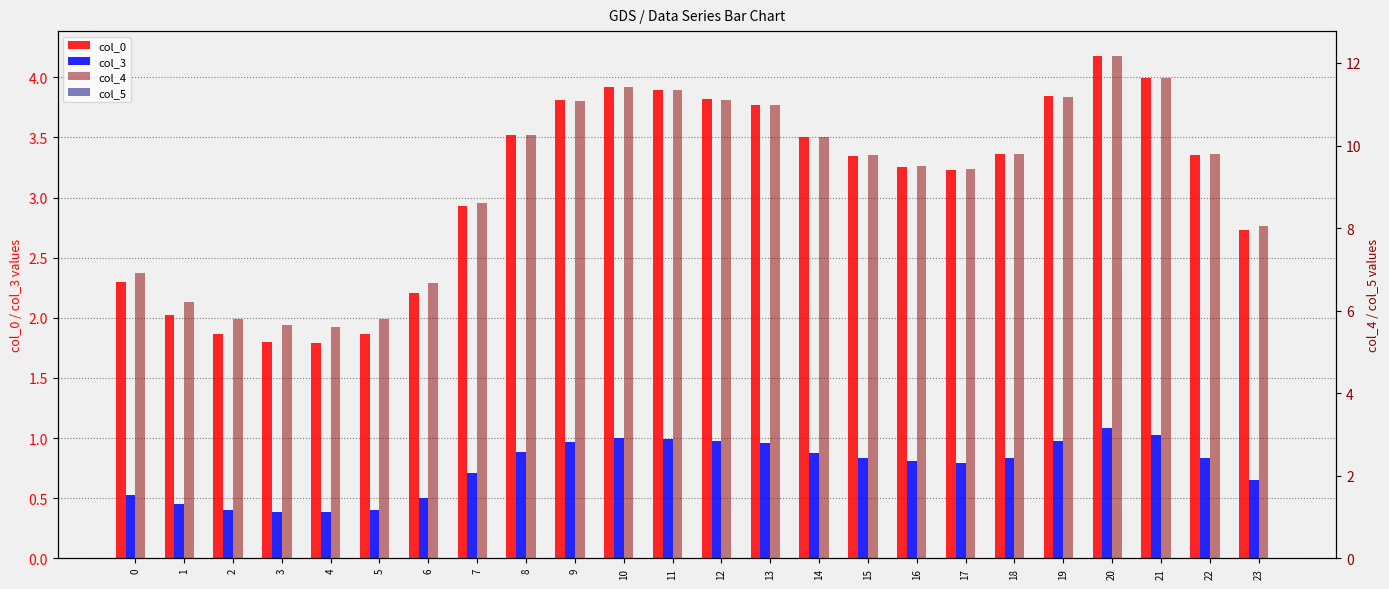

Reading left to right, transcribe all the data shown in this chart.

col_0: 2.3	2.0	1.9	1.8	1.8	1.9	2.2	2.9	3.5	3.8	3.9	3.9	3.8	3.8	3.5	3.3	3.3	3.2	3.4	3.8	4.2	4.0	3.4	2.7
col_3: 0.5	0.5	0.4	0.4	0.4	0.4	0.5	0.7	0.9	1.0	1.0	1.0	1.0	1.0	0.9	0.8	0.8	0.8	0.8	1.0	1.1	1.0	0.8	0.7
col_4: 6.9	6.2	5.8	5.6	5.6	5.8	6.7	8.6	10.3	11.1	11.4	11.3	11.1	11.0	10.2	9.8	9.5	9.4	9.8	11.2	12.2	11.6	9.8	8.1
col_5: 0.0	0.0	0.0	0.0	0.0	0.0	0.0	0.0	0.0	0.0	0.0	0.0	0.0	0.0	0.0	0.0	0.0	0.0	0.0	0.0	0.0	0.0	0.0	0.0